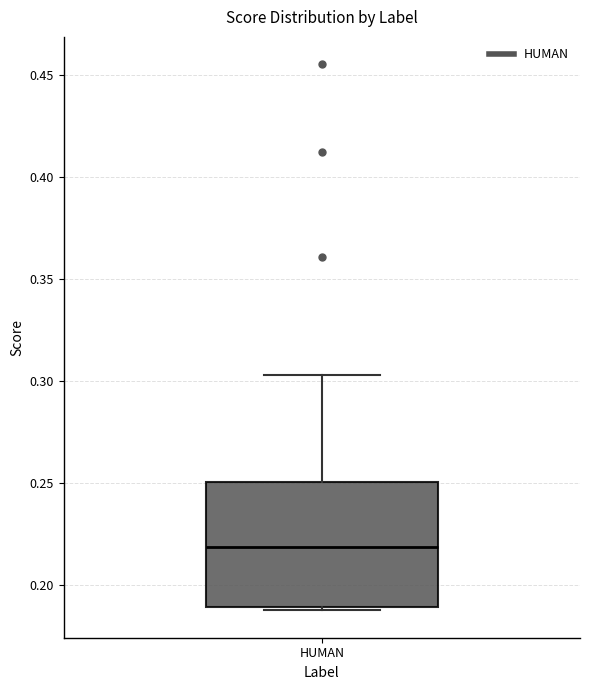

Read this box plot against the y-axis: the position of the median line, the range covered by the box, and the ends of both whiskers. The values are not printed on the chart, so give them approximately, as read against the axis.

median 0.220, box 0.190 to 0.250, whiskers 0.190 (just below the box's lower edge) to 0.305